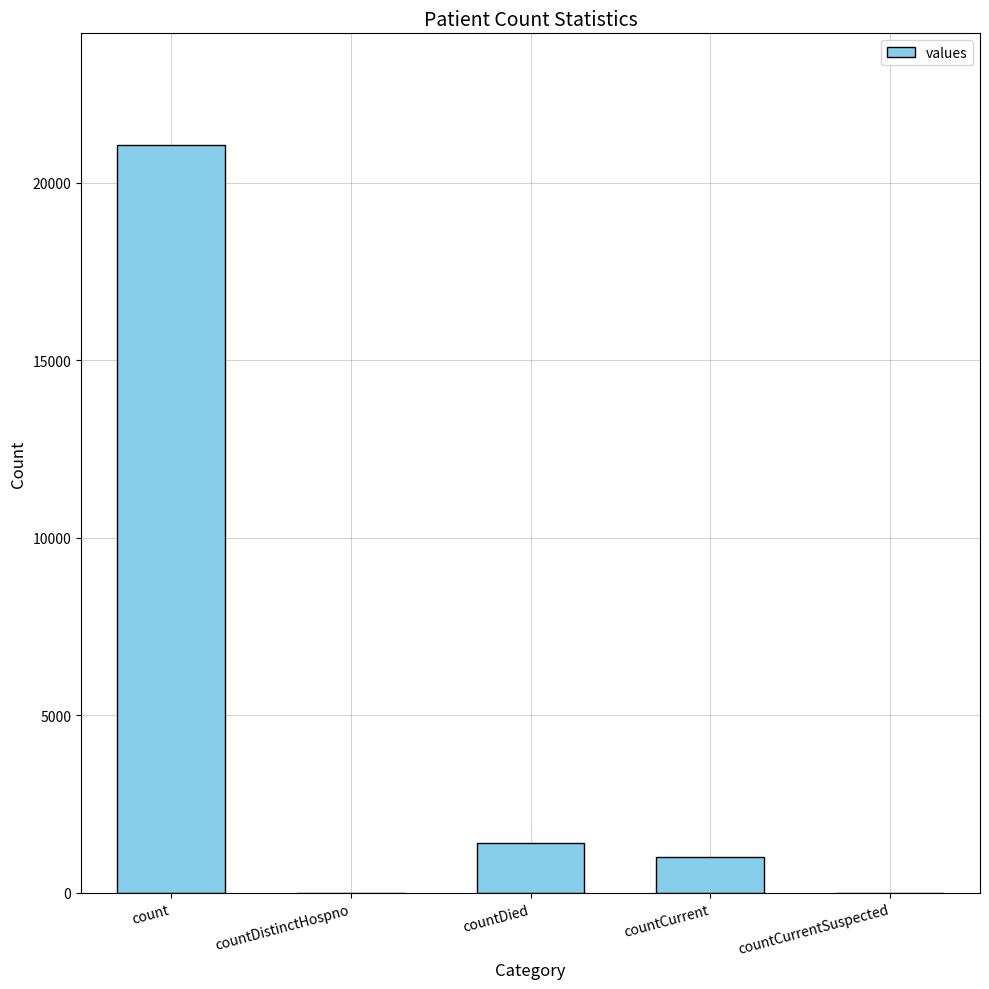

Which has a higher value, countCurrentSuspected or countDied?

countDied